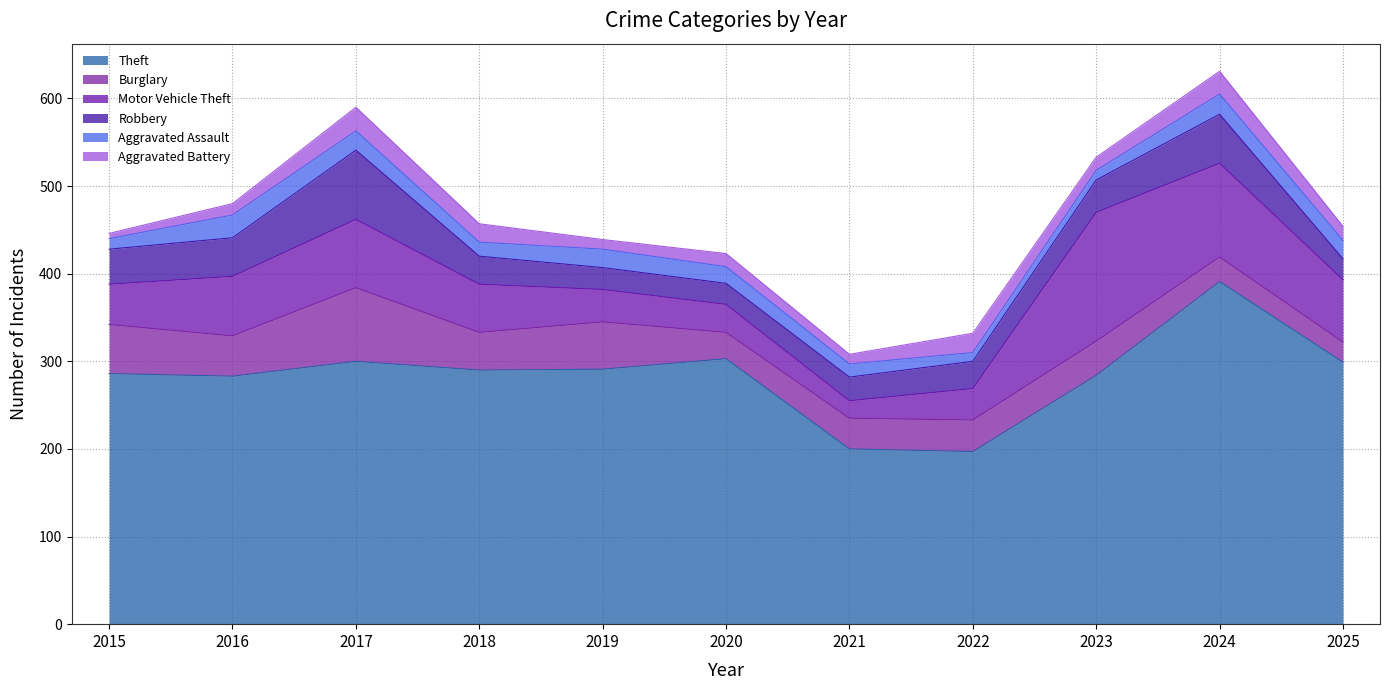

In Burglary, how many points are lower than both neighbors (excluding endpoints)?

3